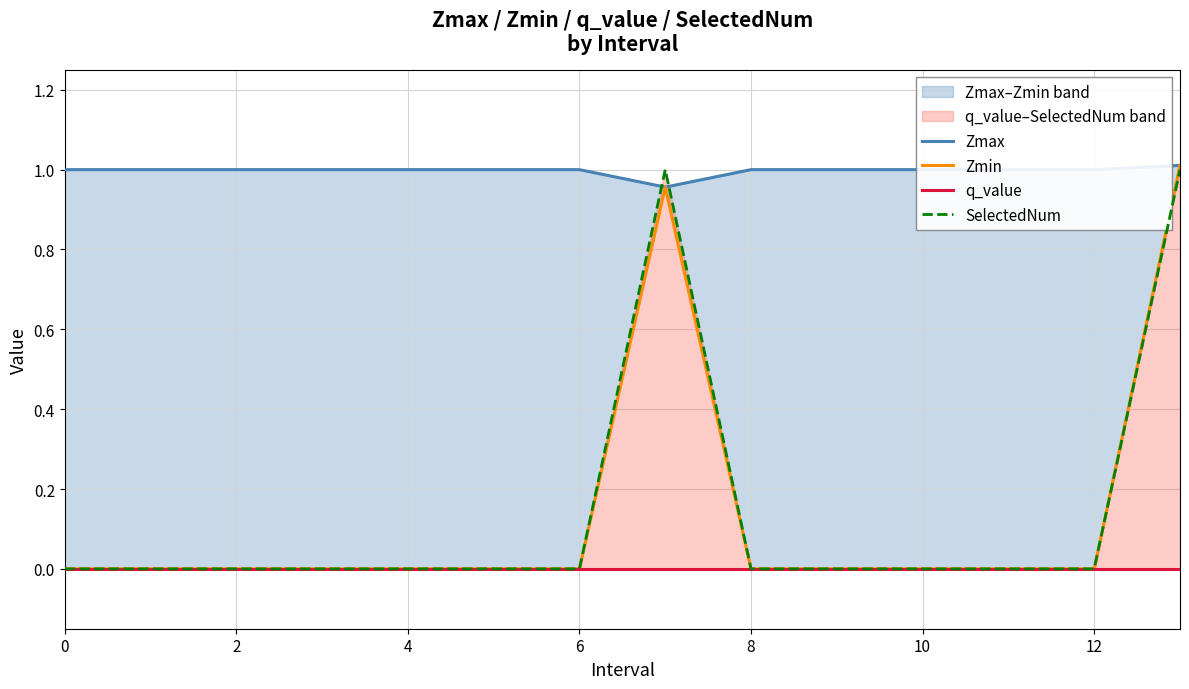

The Zmin series shows 0.7 at 8. True or false?

False